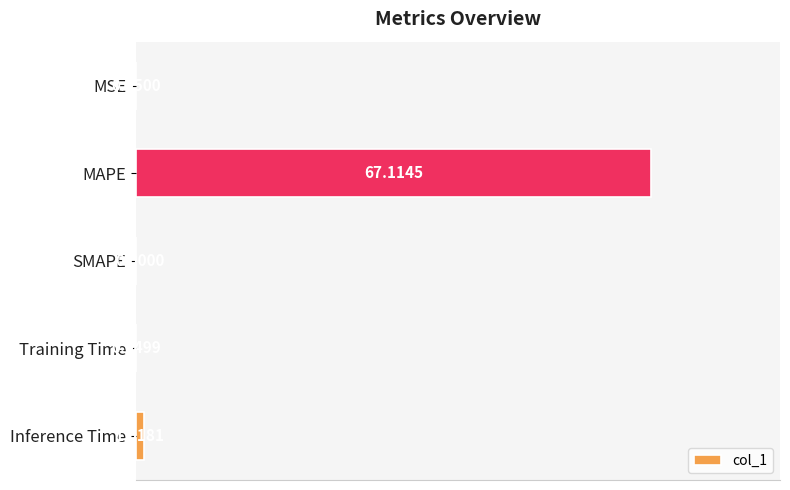

What is the maximum value shown in the chart?

67.1